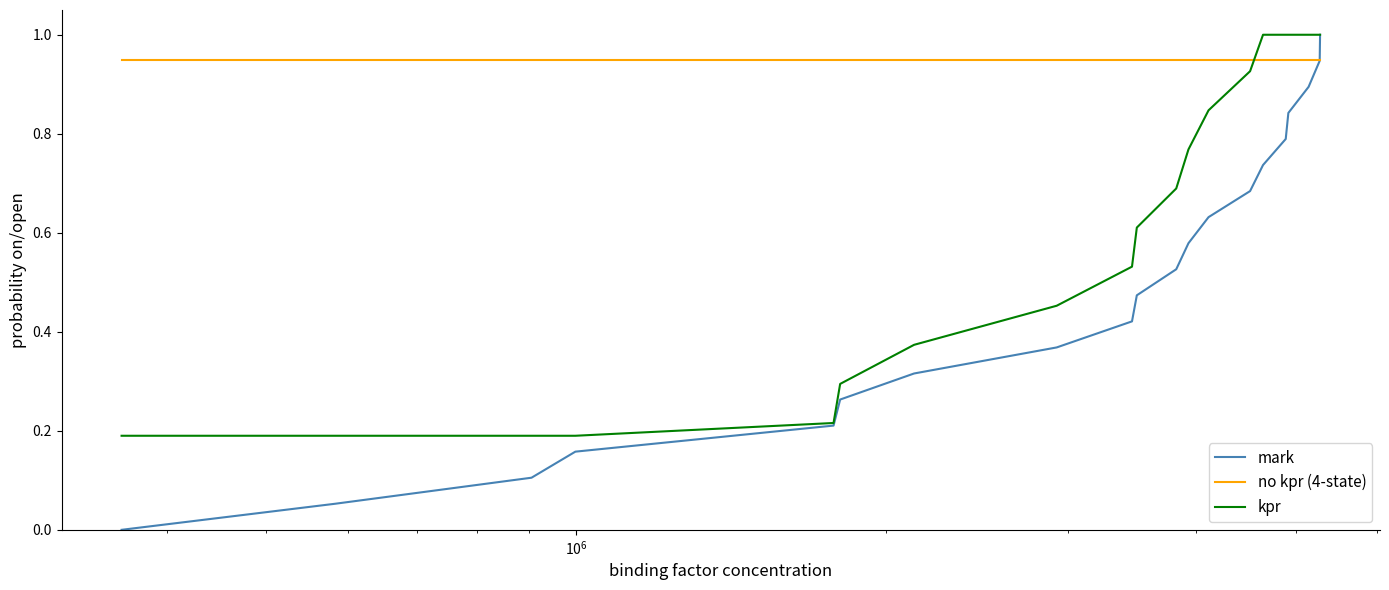

How many lines are shown in the chart?

3